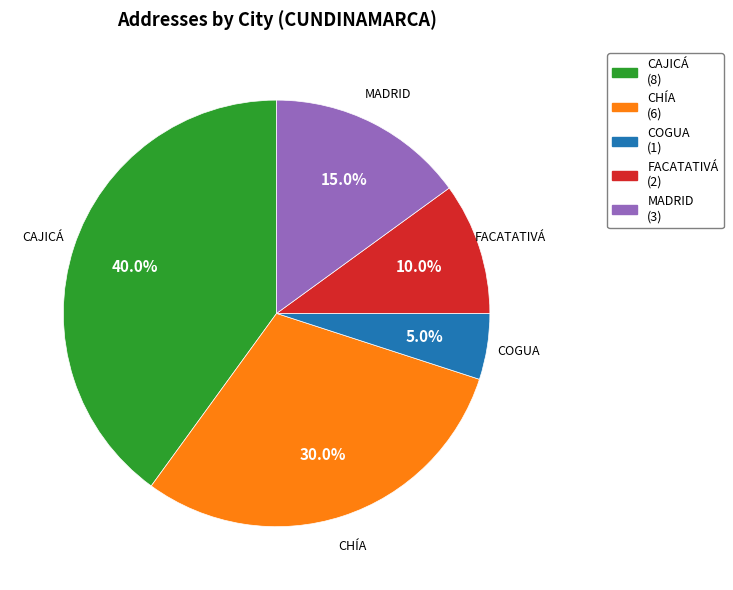

To the nearest percent, what is the difference between the largest and smallest slice percentages?

35%